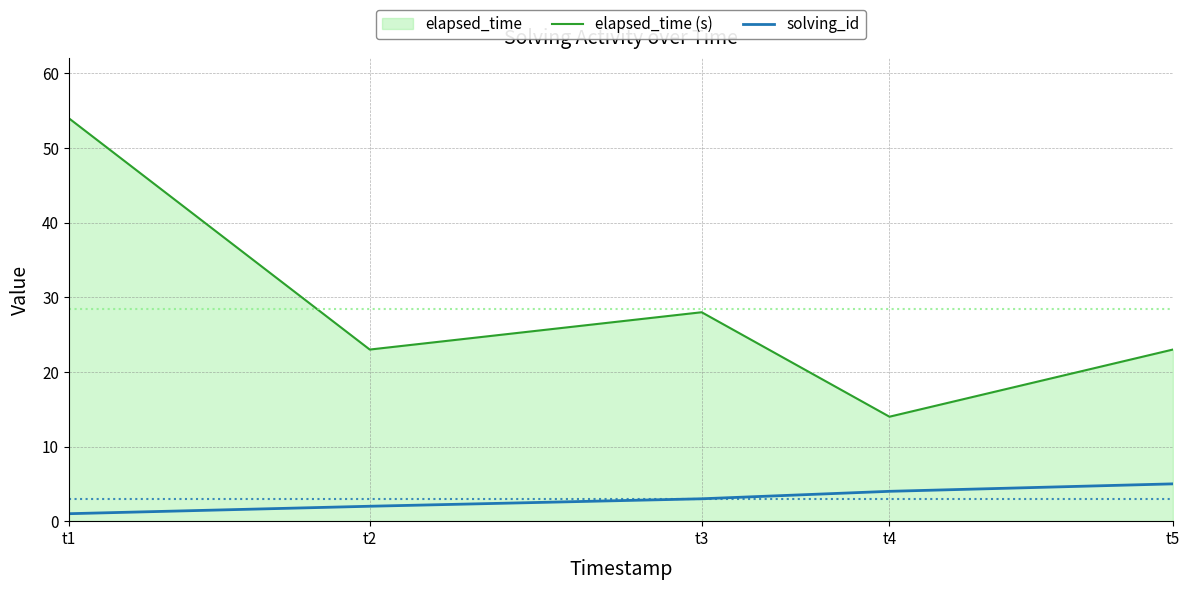

How many lines are shown in the chart?

2